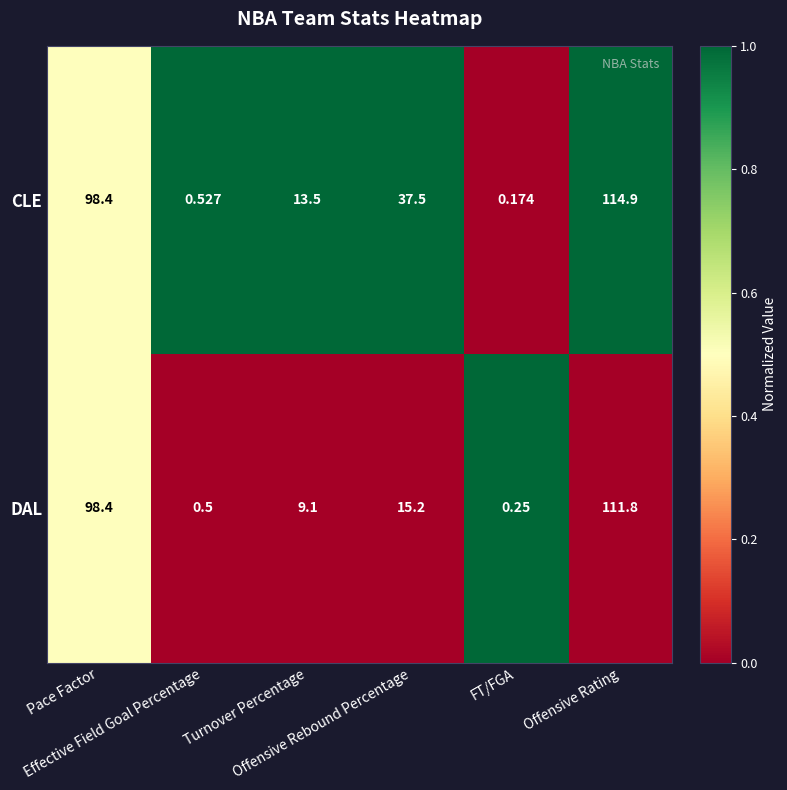

What is the maximum value shown in the chart?

114.9